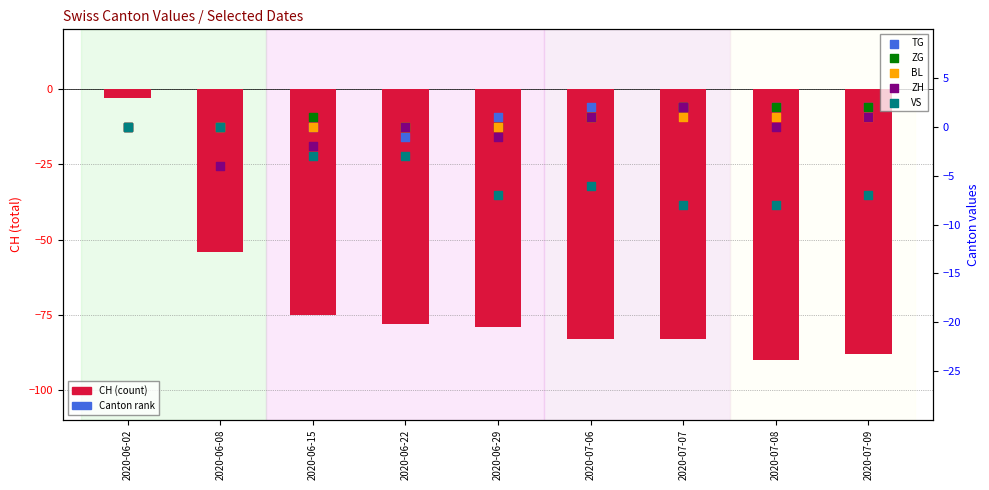

Which series has the largest total across all categories?

TG